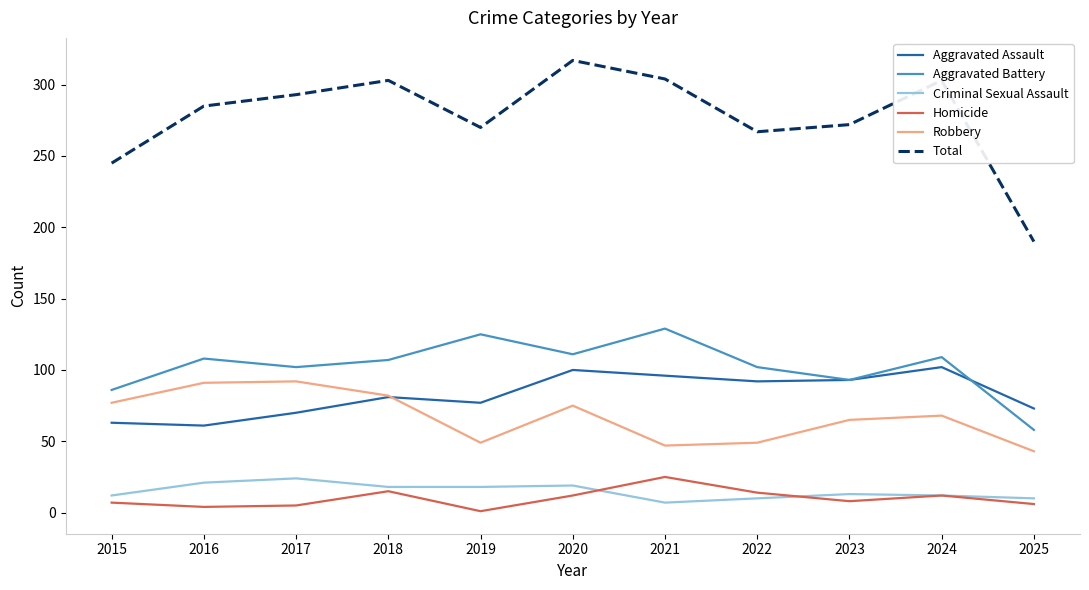

What is the spread (max minus min) of values at 2021?

297